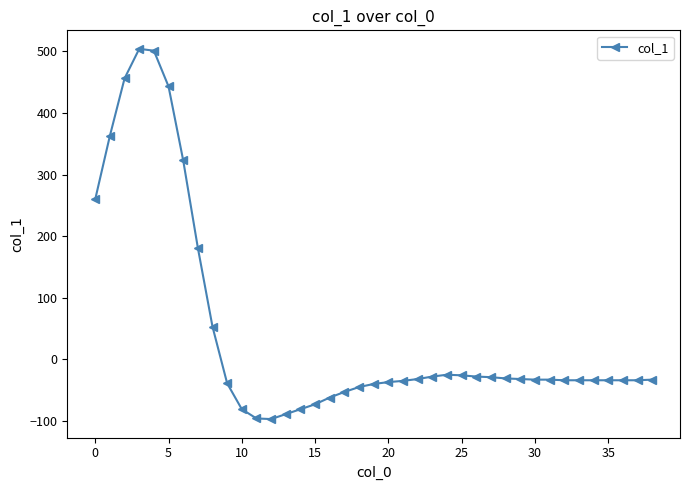

What is the sum of all values?

1722